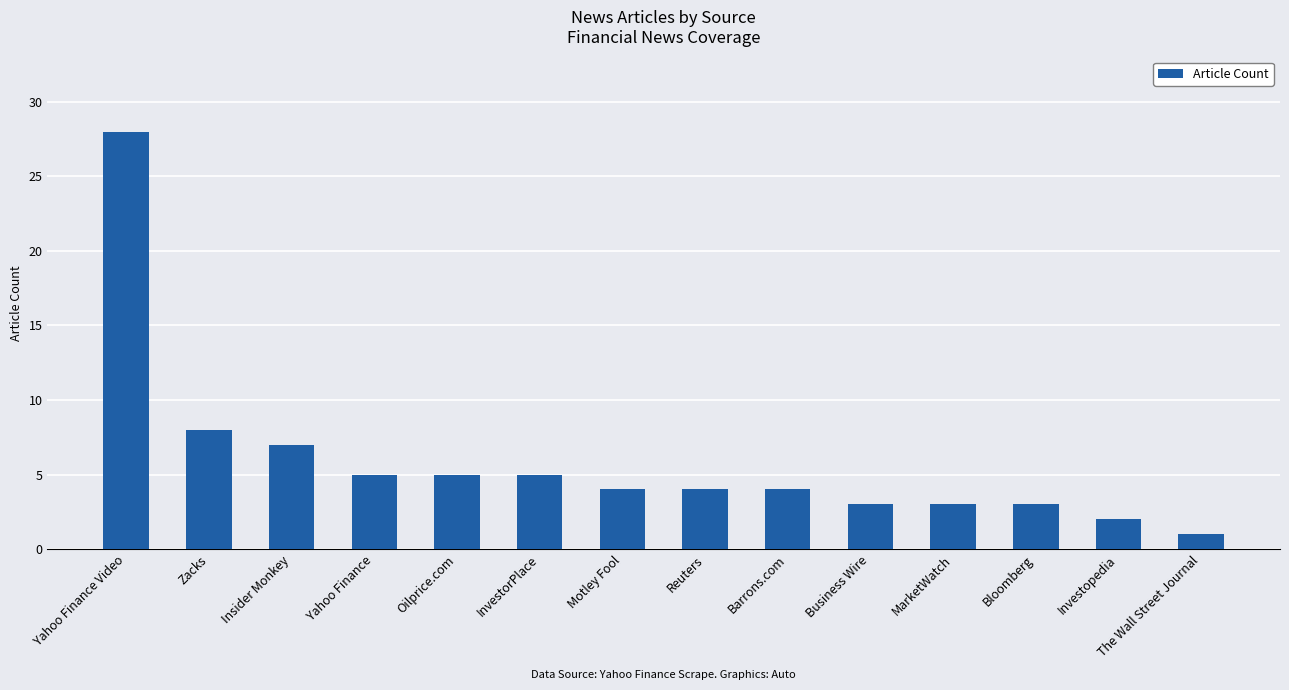

Are the bars horizontal?

No